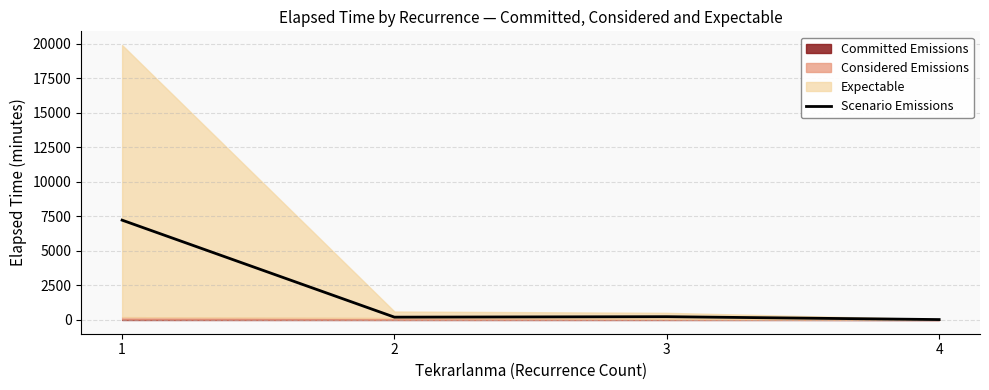

How many points are lower than both their immediate neighbors (excluding endpoints)?

1